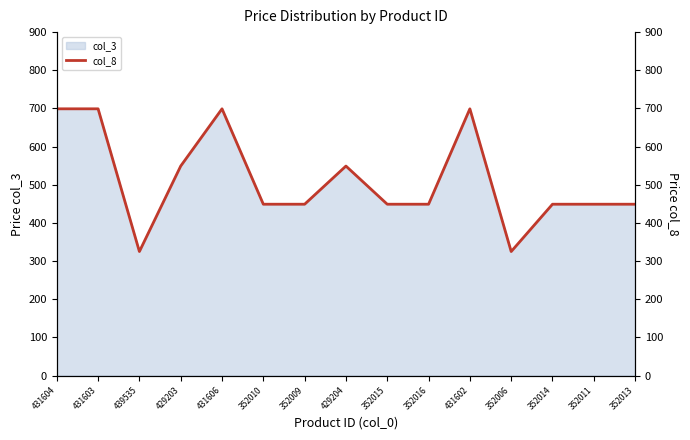

At which category does the data reach its first local peak?

431606